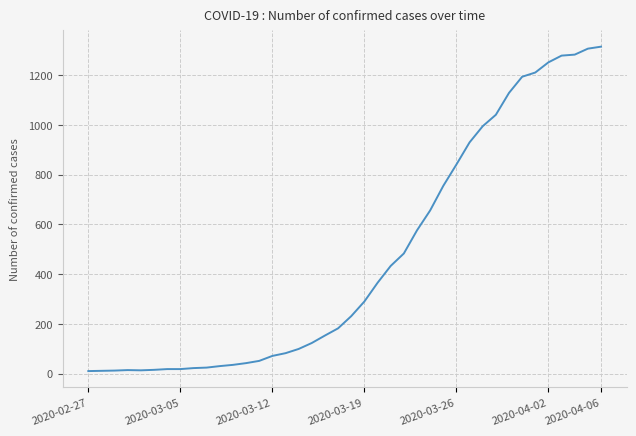

Reading left to right, transcribe all the data shown in this chart.

10	11	12	14	13	15	18	18	22	24	30	35	42	51	71	82	99	123	153	182	231	290	365	433	483	576	656	755	841	930	995	1041	1129	1194	1211	1252	1279	1283	1307	1315